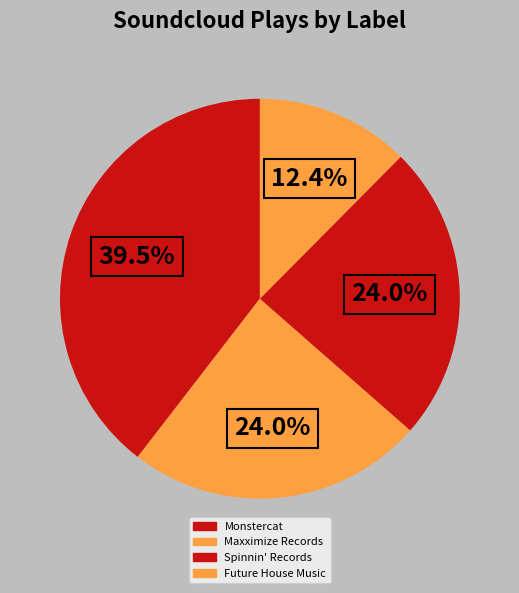

To the nearest percent, what portion does Spinnin' Records represent?

24%